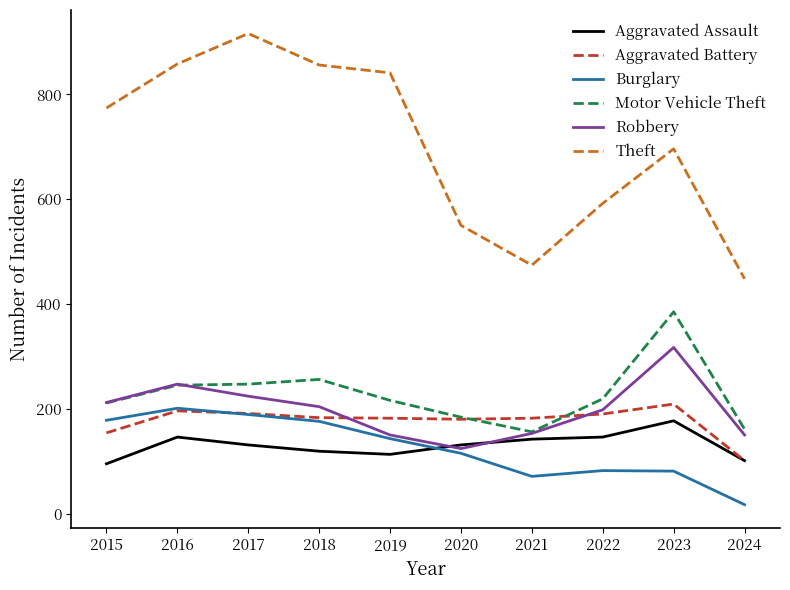

At how many categories does at least one series exceed 850?

3